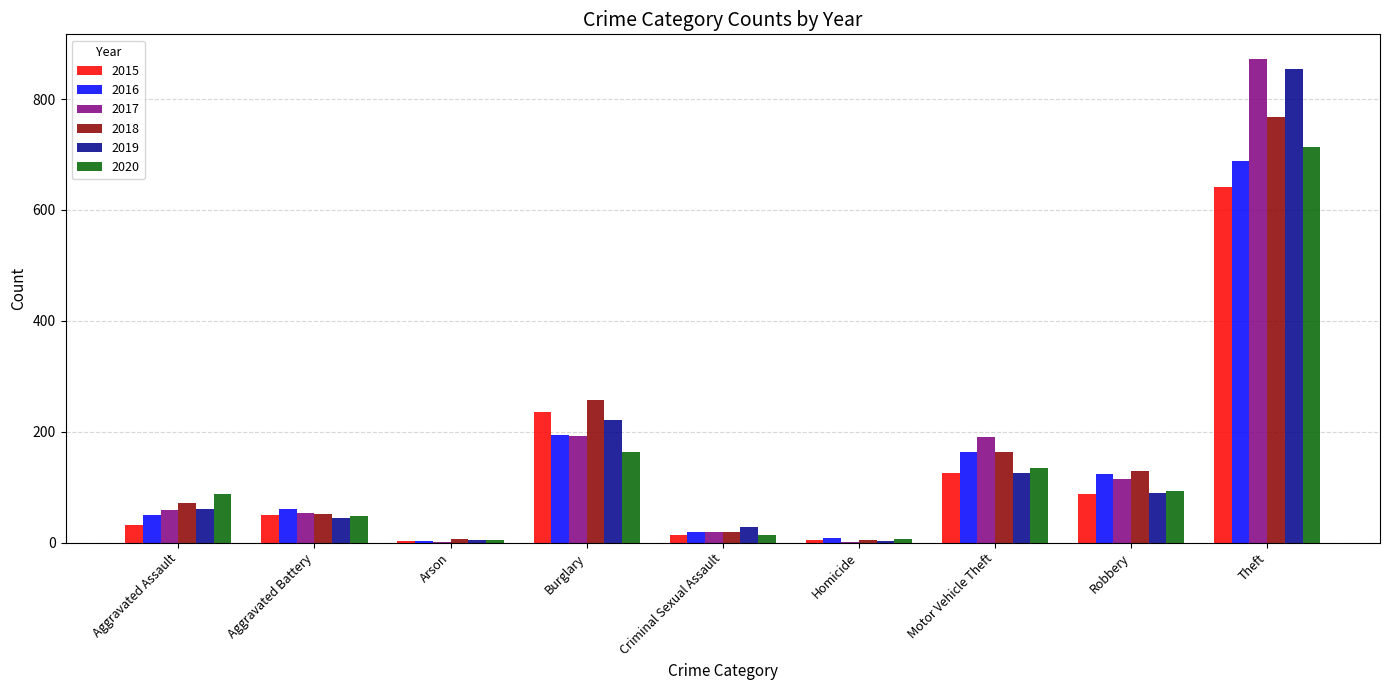

Which label corresponds to the largest value in the chart?

Theft